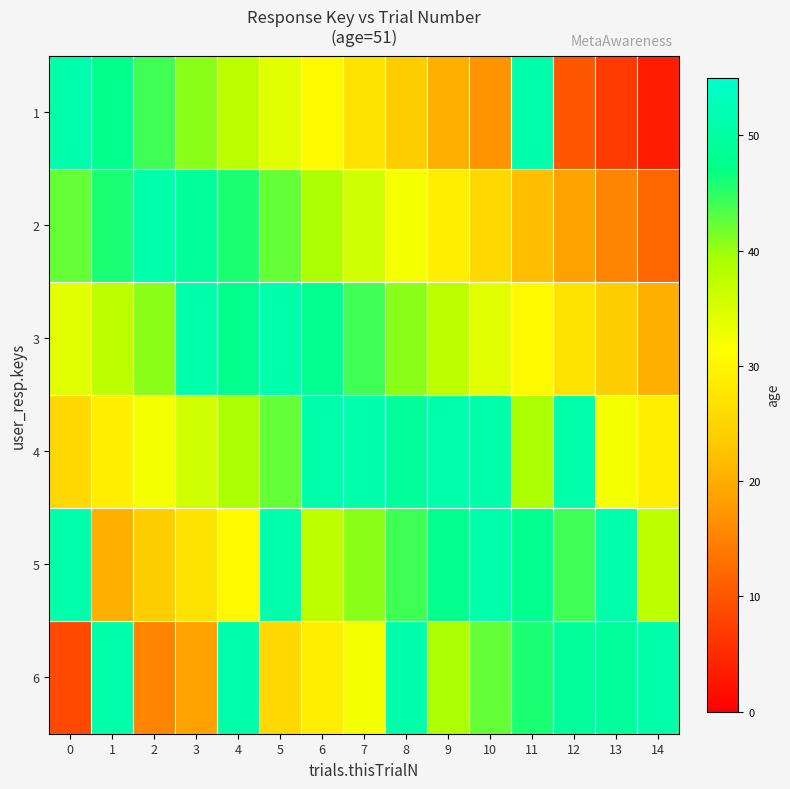

What is the total value across all series at 12?

200.6